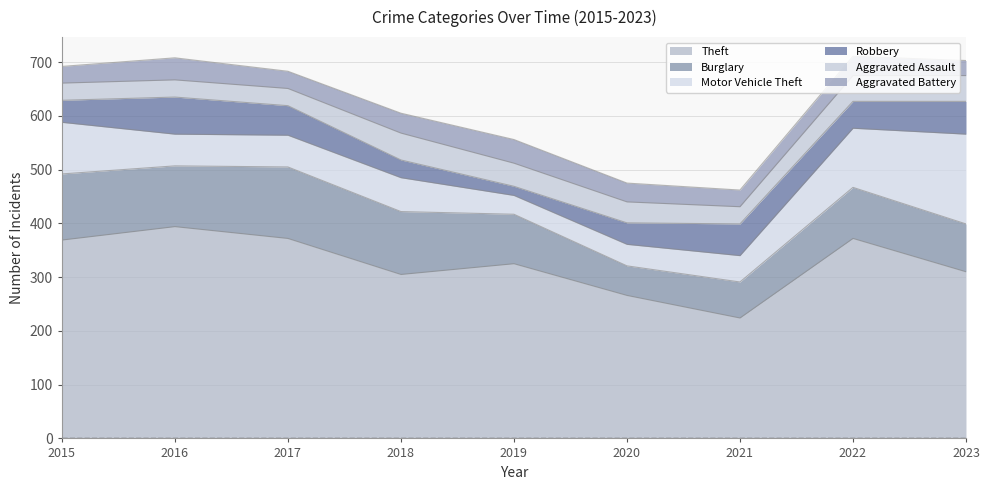

At which category is the sum across all series the highest?

2022